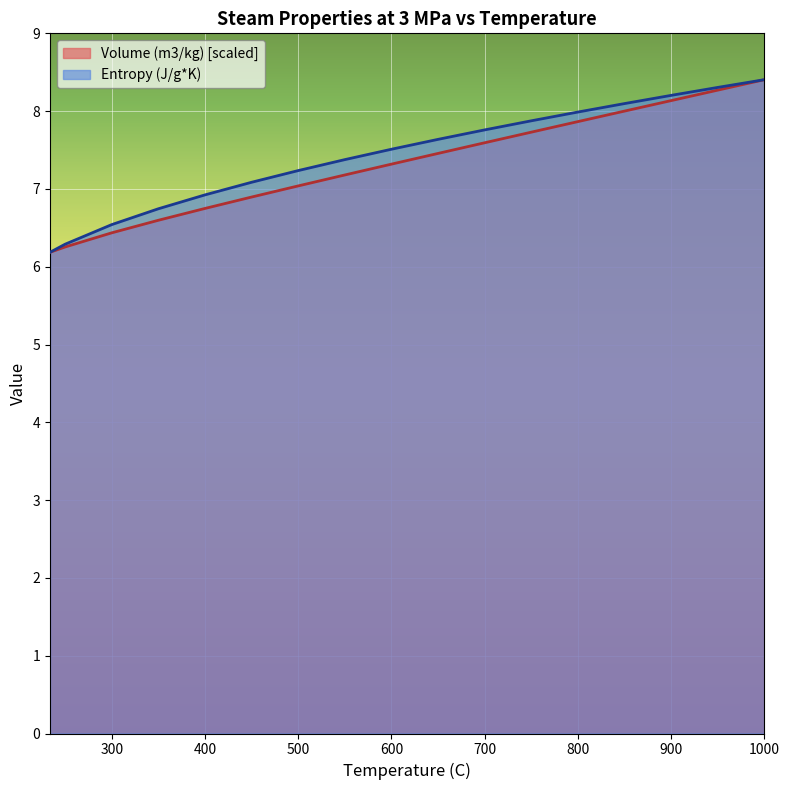

What is the average value of the Entropy (J/g*K) series?

7.4